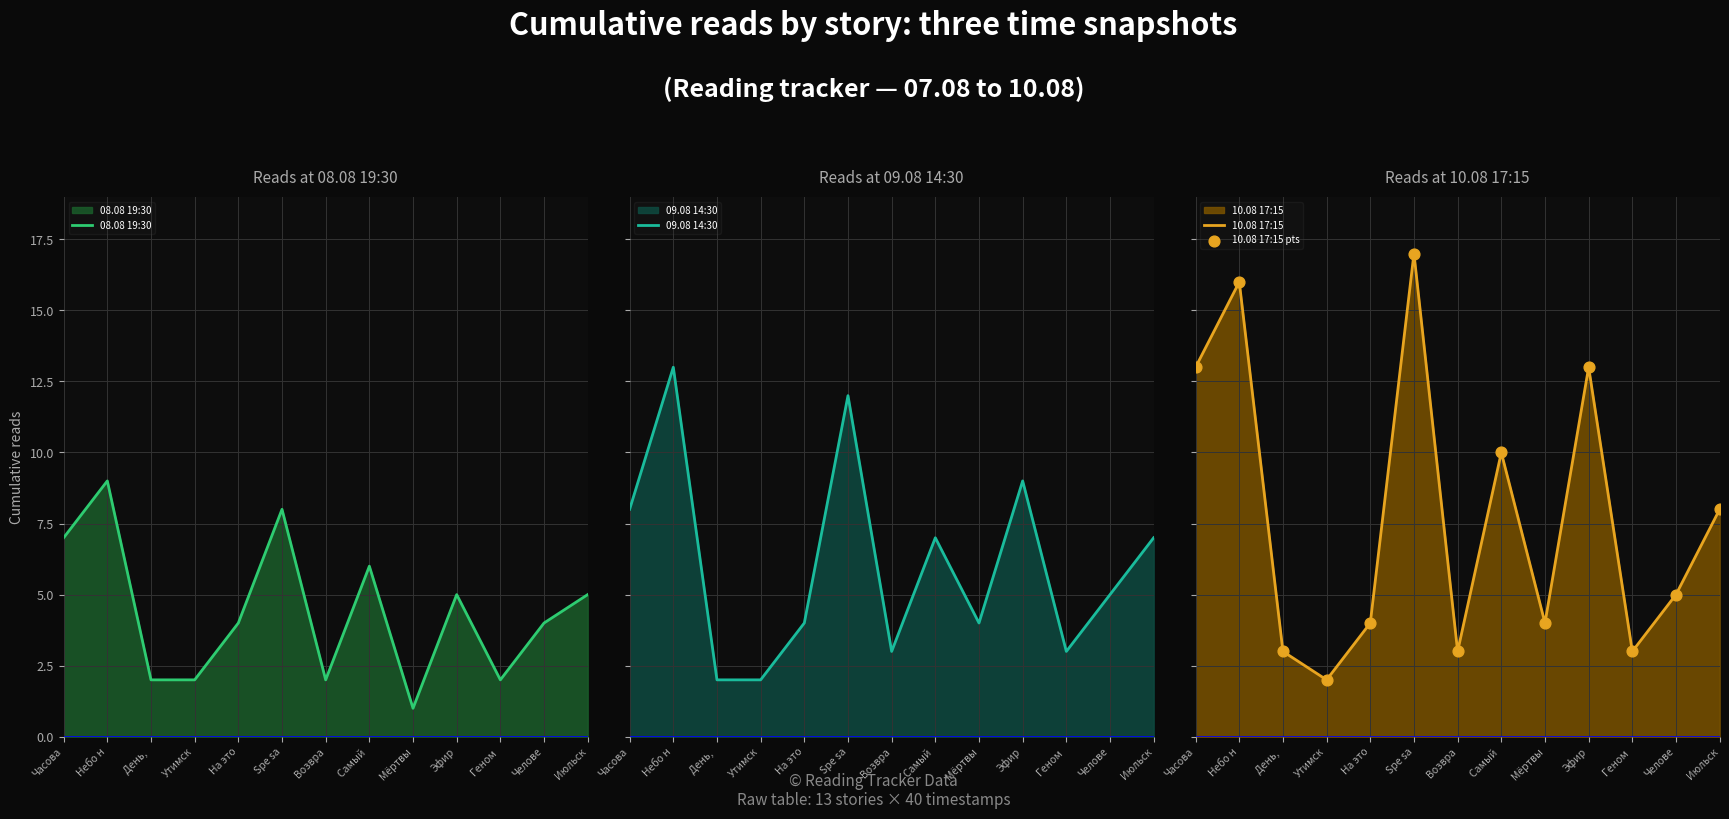

Is the value of 08.08 19:30 at Геном  greater than the value of 10.08 17:15 pts at День, ?

No